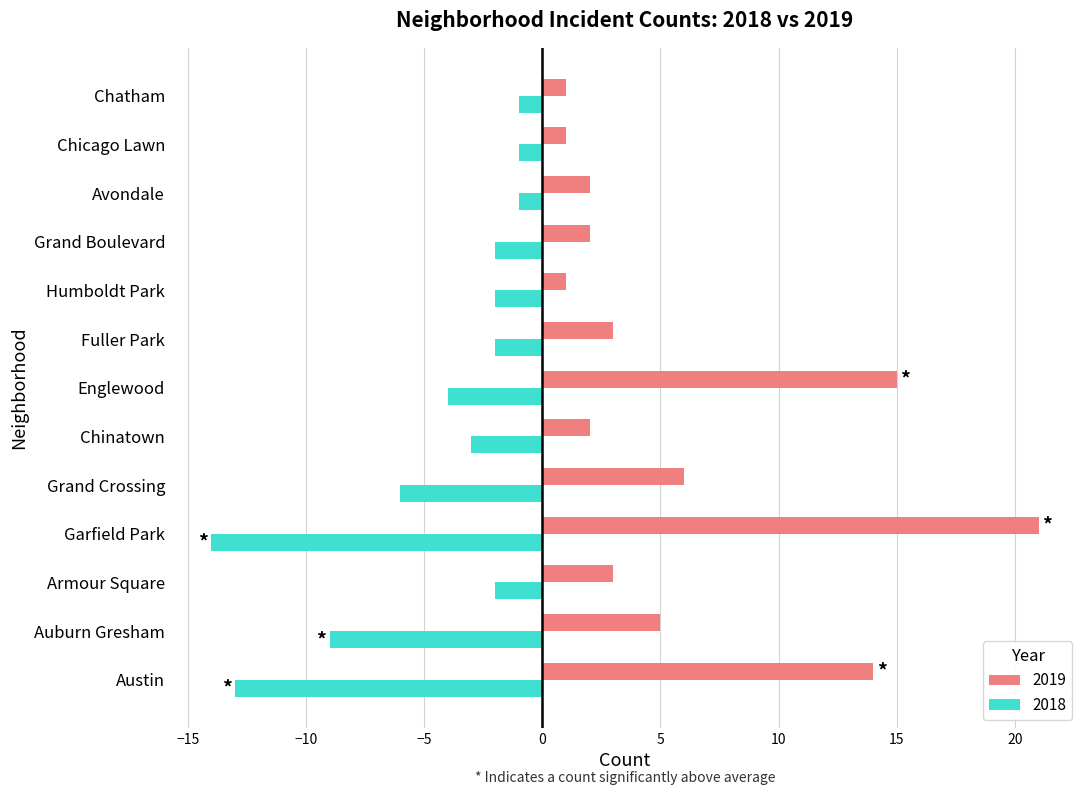

Is it true that 2019 equals 21 at Austin?

False